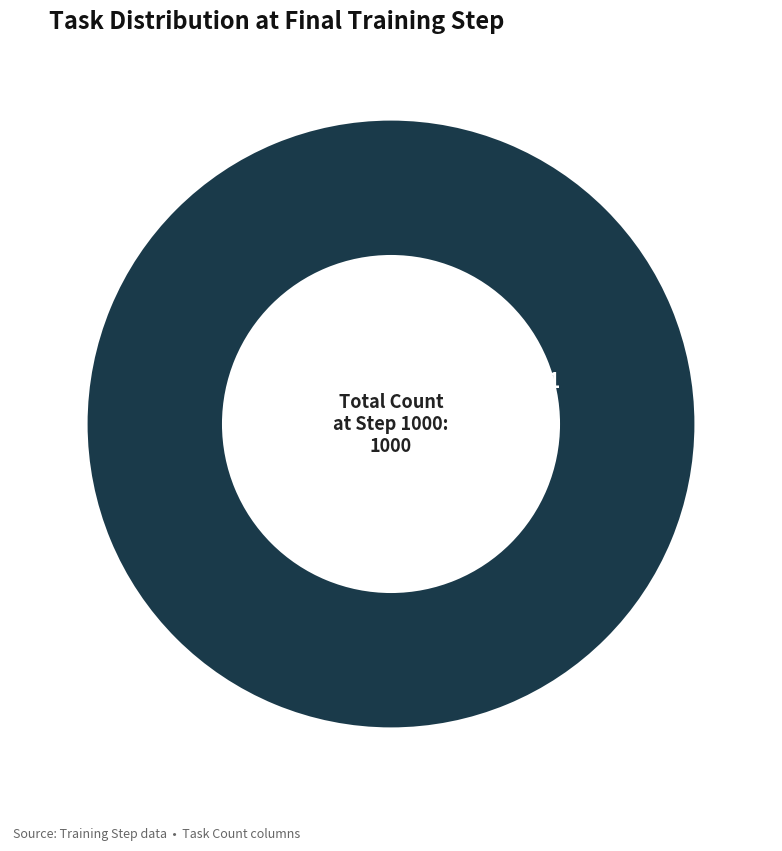

Is there a majority slice in this chart?

Yes